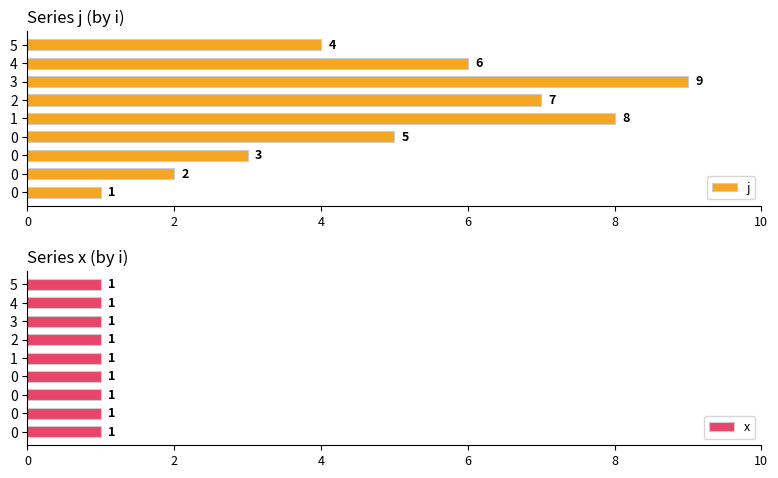

What is the value of the j bar at the 8th from the left?

6.0